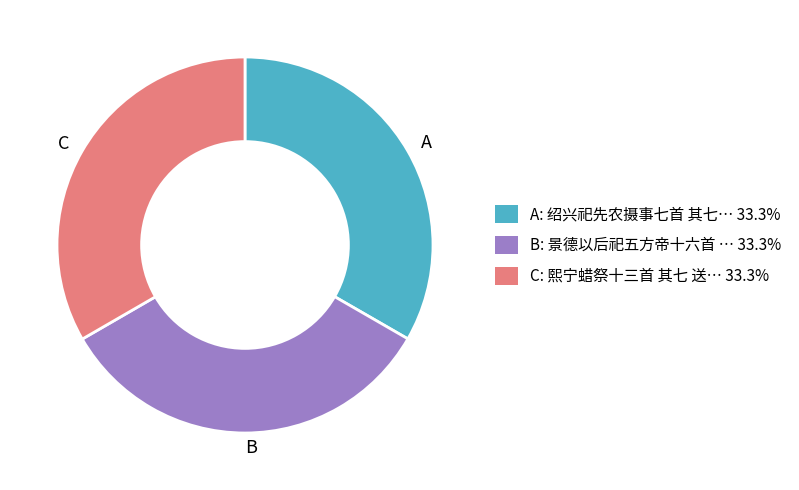

Is there any slice that represents more than half of the pie?

No